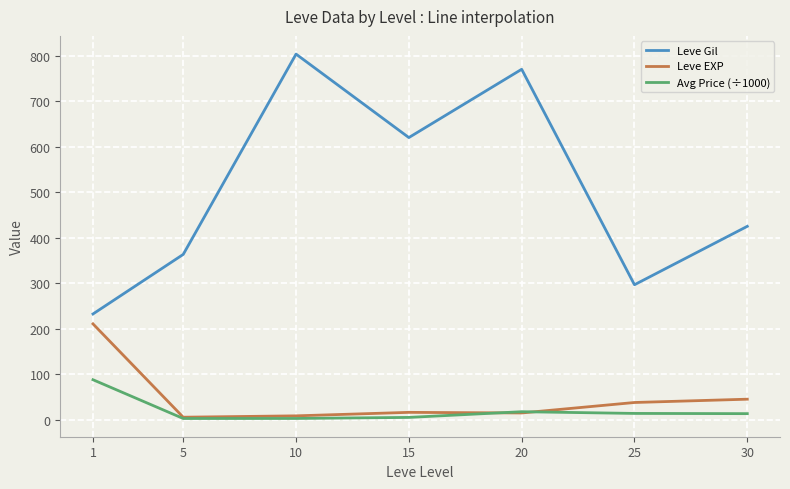

True or false: Leve Gil and Avg Price (÷1000) intersect in this chart.

False